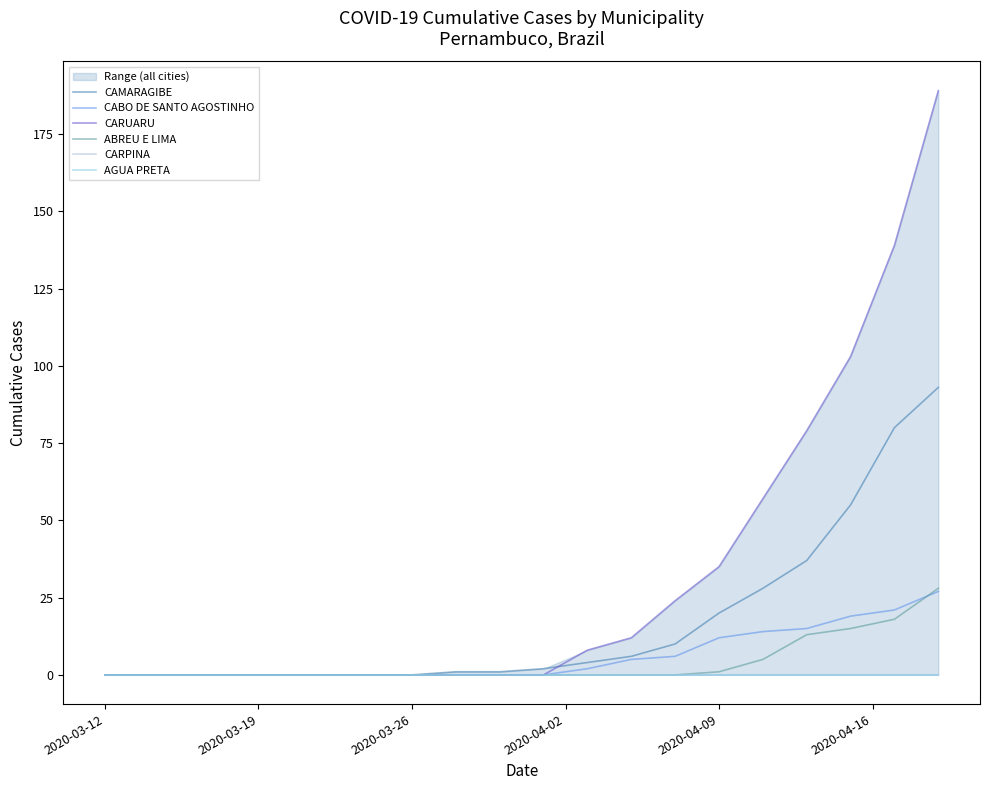

Which series has the largest range (max minus min)?

CARUARU